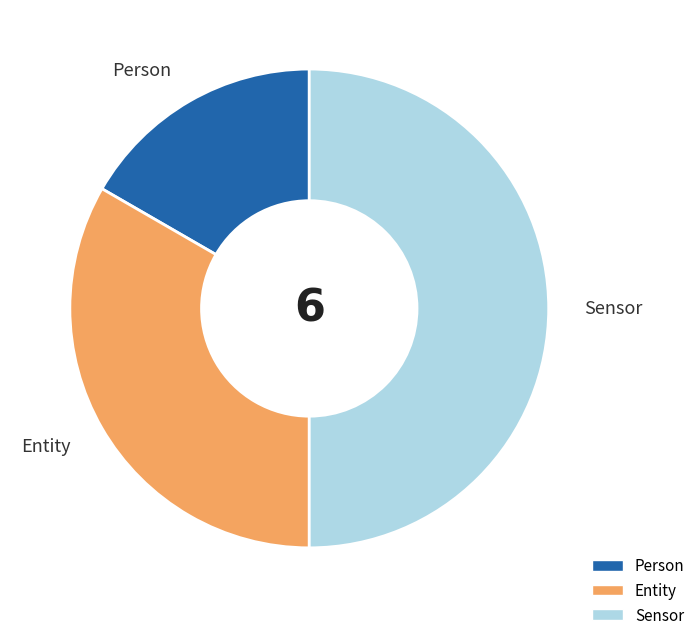

Rank the categories by value from lowest to highest.

Person, Entity, Sensor